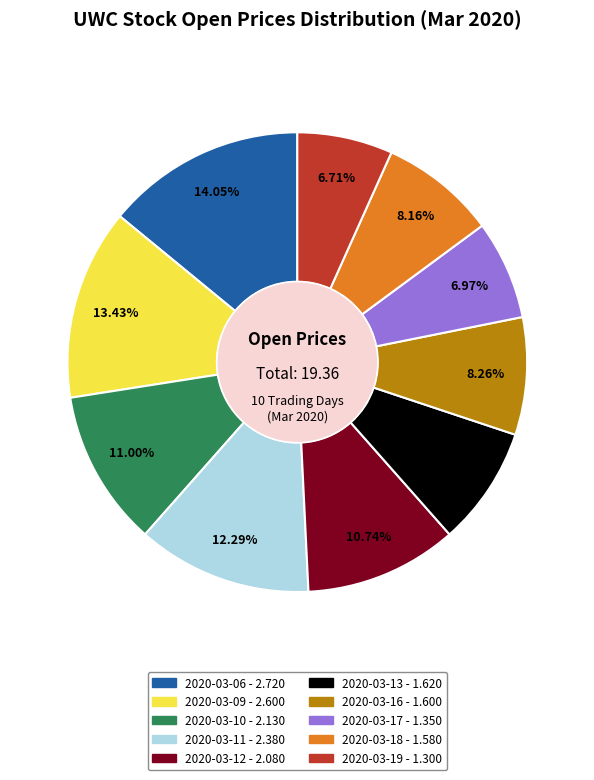

Does 2020-03-10 represent more than half of the total?

No